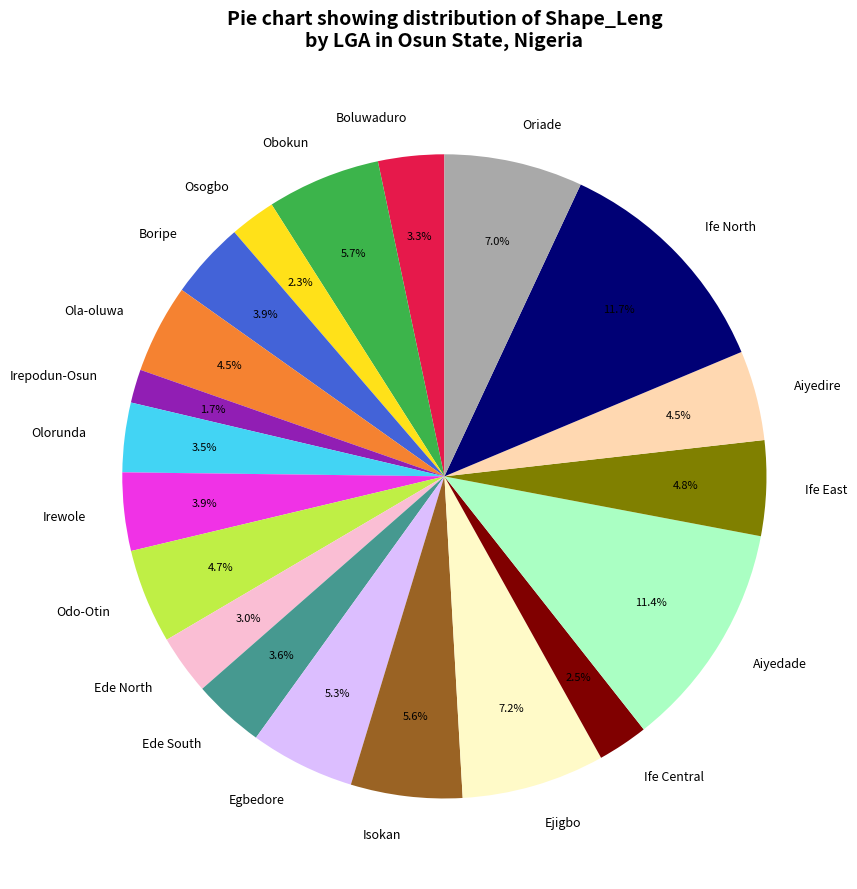

Do Irewole and Ede South together represent more than half of the pie?

No